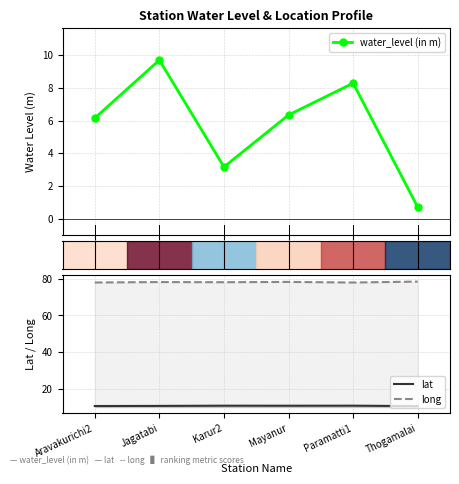

Read the long value at Thogamalai.

78.4